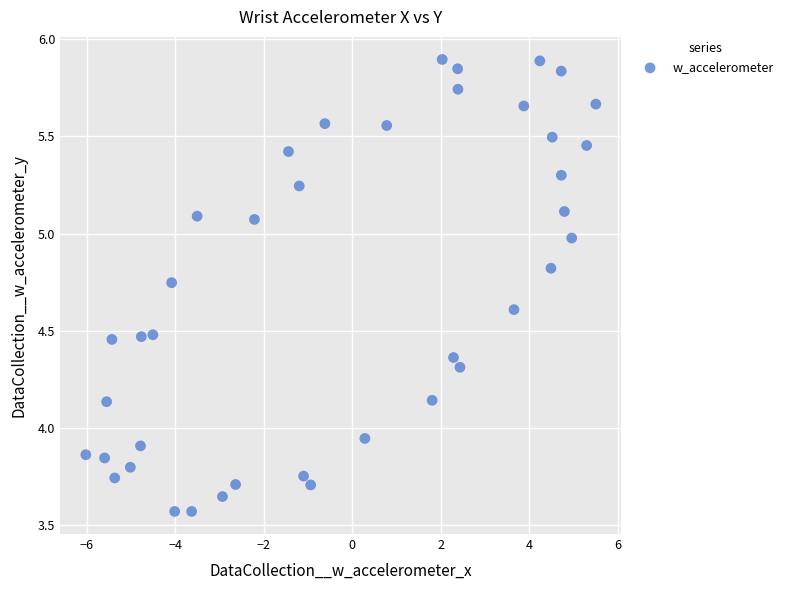

What is the range of X values (max minus min)?

11.5